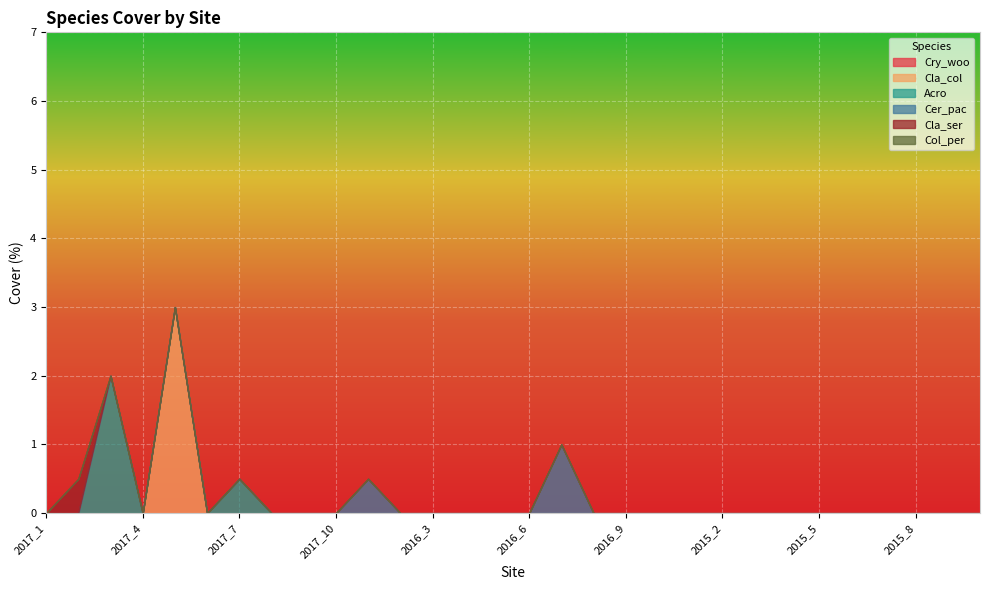

The value of Acro at 2015_3 is -0.6. True or false?

False